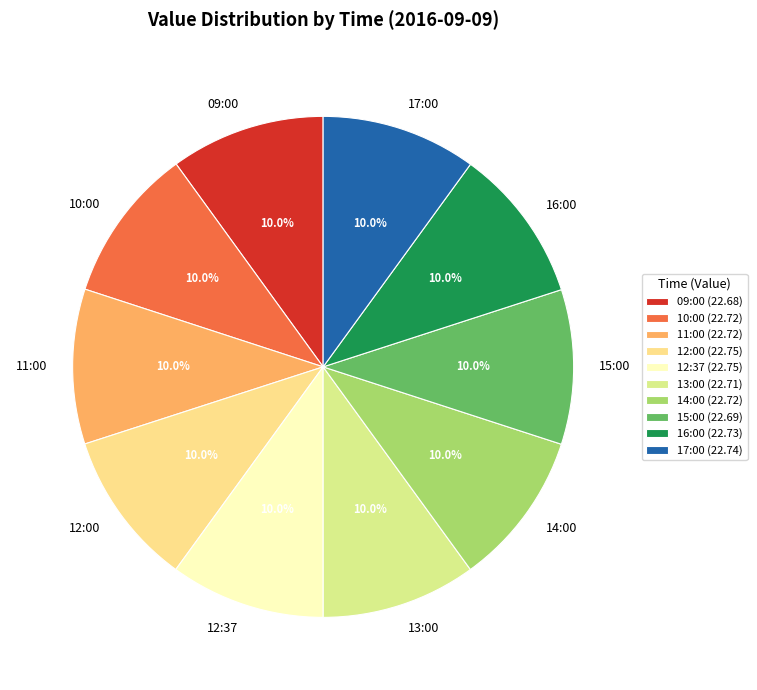

Which category has the smallest portion of the pie?

09:00